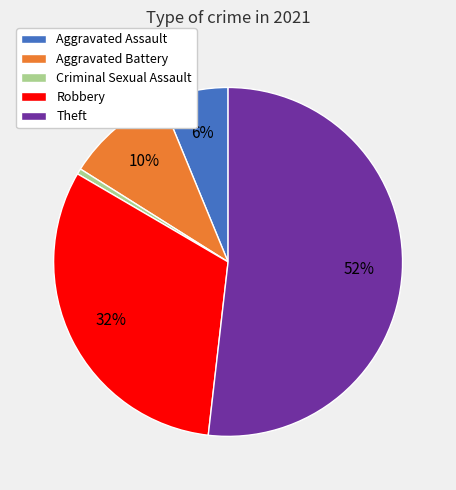

Does Theft represent more than half of the total?

Yes